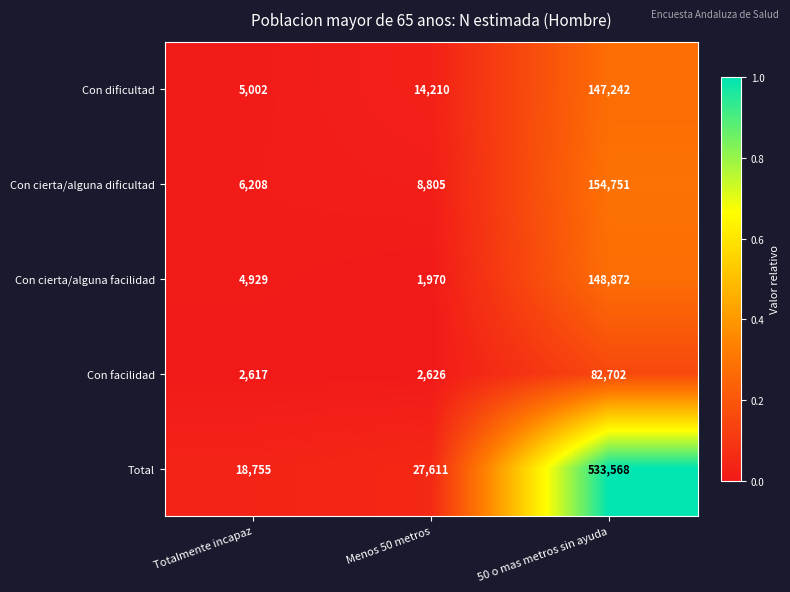

At Totalmente incapaz, list the series in order from largest to smallest.

Total, Con cierta/alguna dificultad, Con dificultad, Con cierta/alguna facilidad, Con facilidad